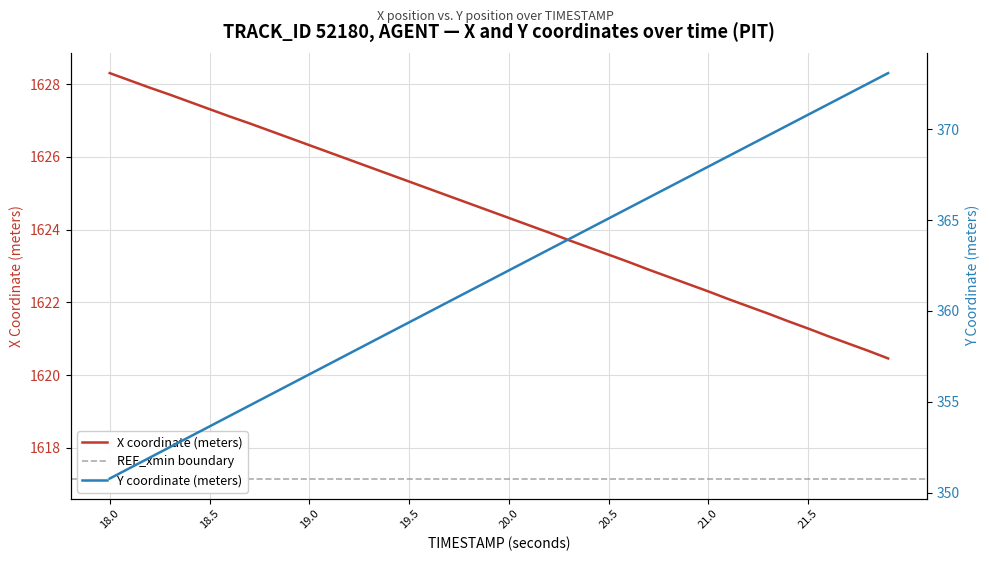

How many categories are shown in the chart?

40